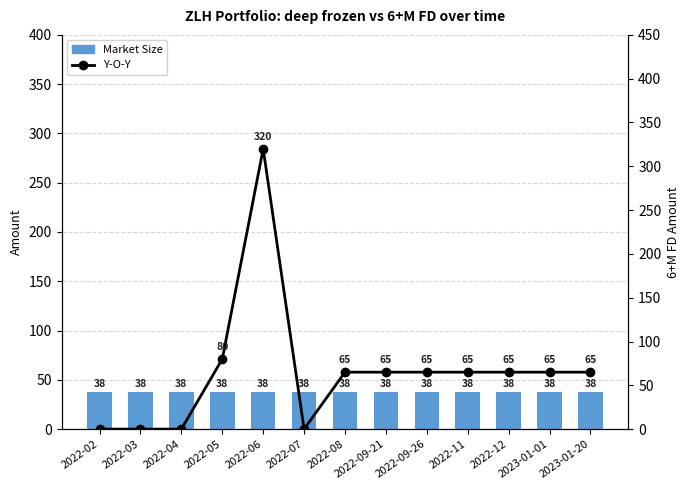

Which has a higher value, 2022-04 or 2022-03?

2022-04